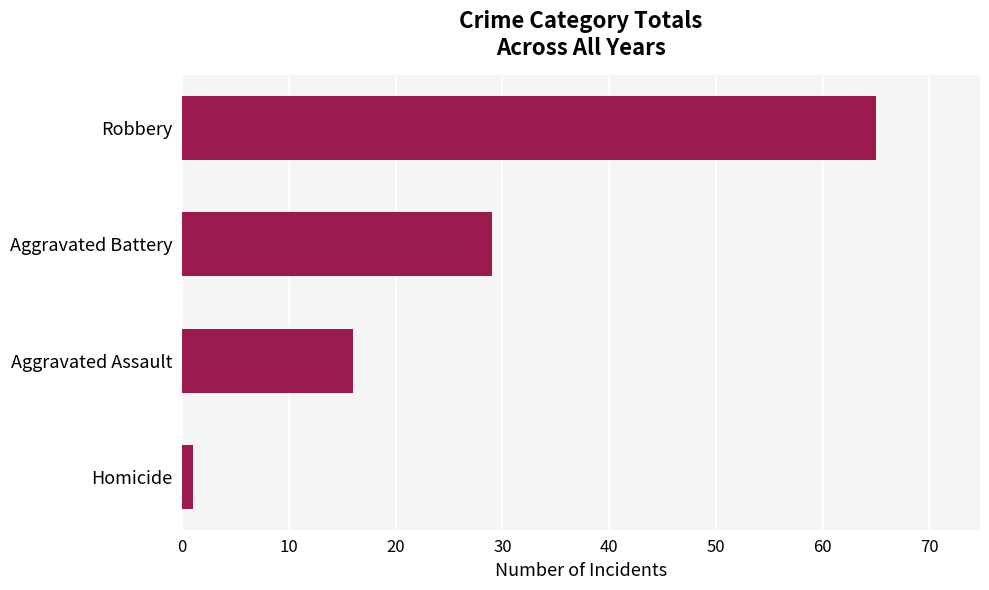

What is the average value?

28